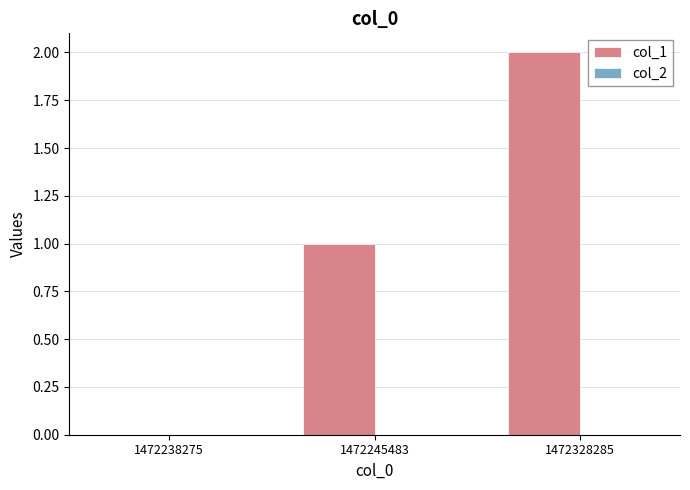

Approximately how many times larger is the value at 1472328285 compared to 1472245483?

2.0